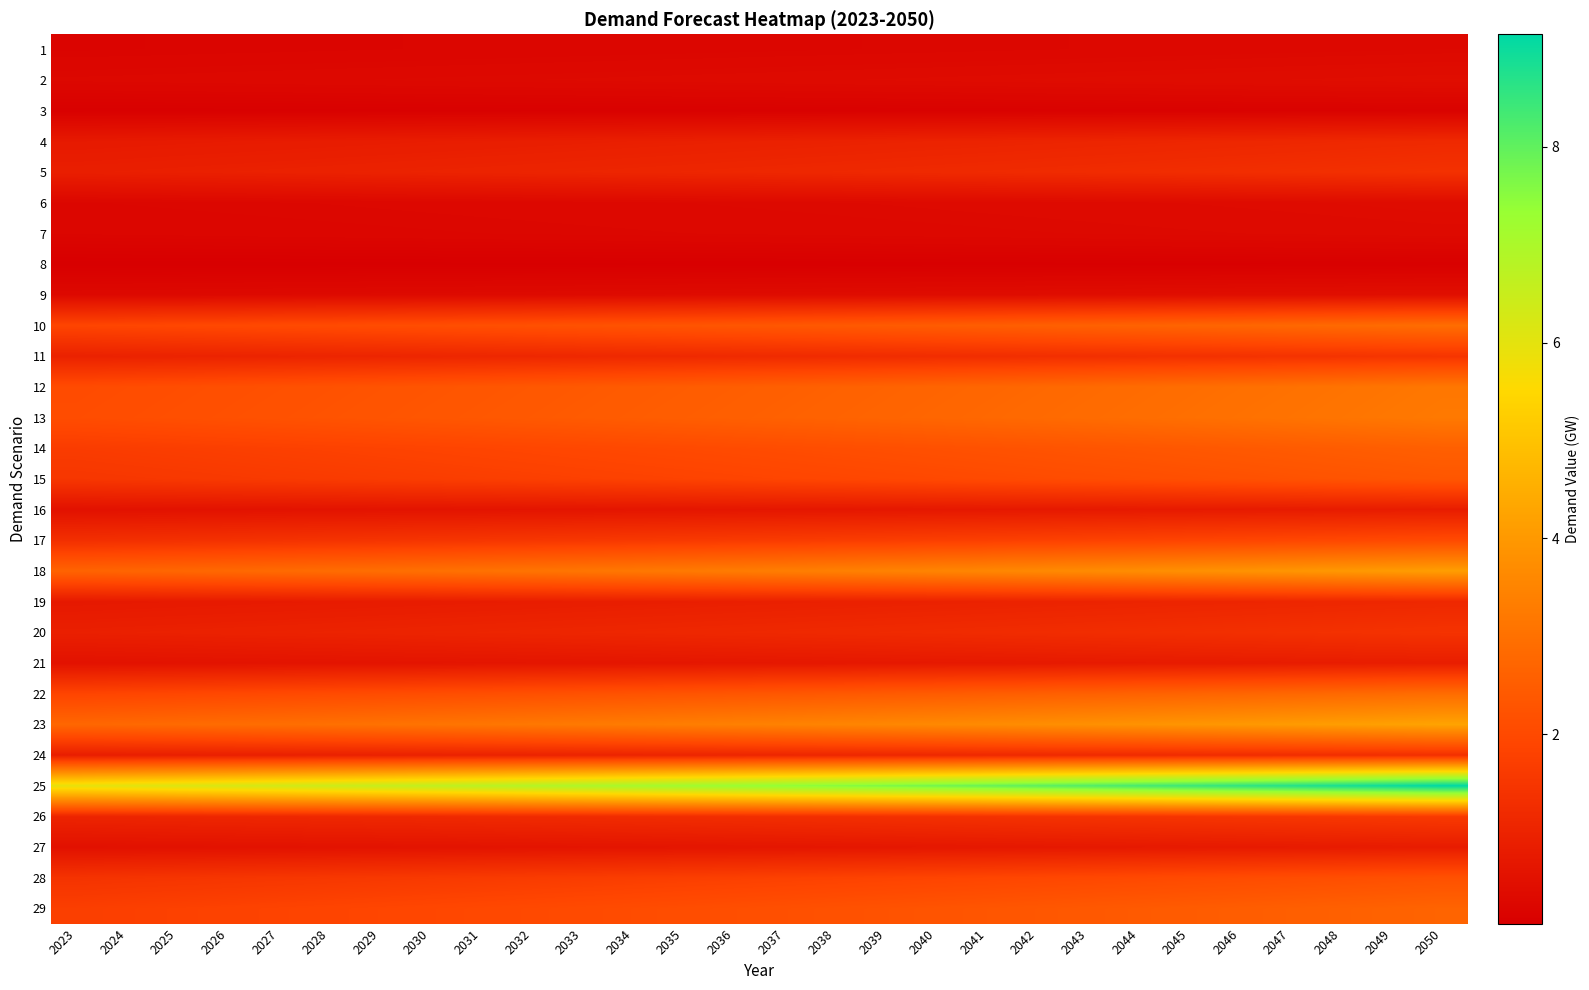

Which has a higher value, 2023 or 2030?

2030